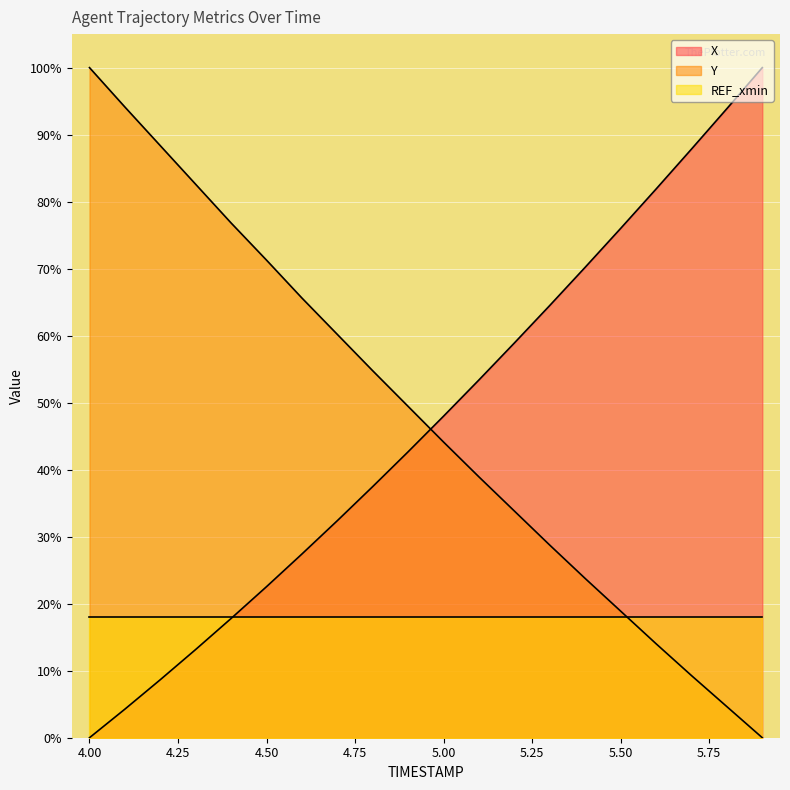

What is the difference between the maximum and second lowest values in the Y series?

95.4